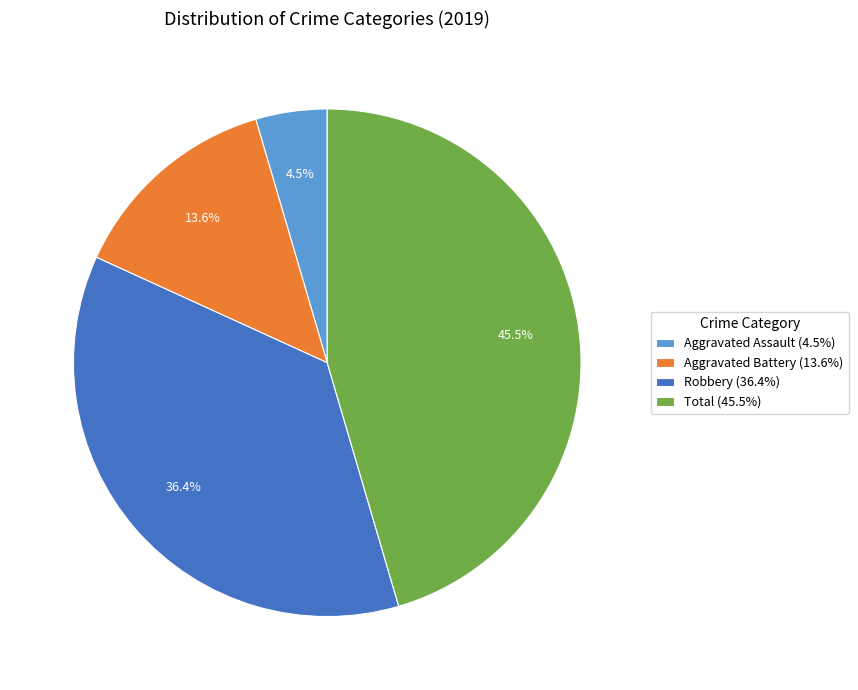

Between Total (45.5%) and Aggravated Assault (4.5%), which is larger?

Total (45.5%)